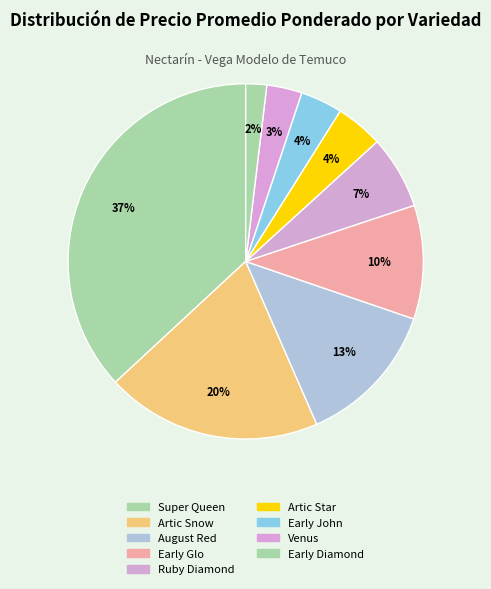

To the nearest percent, what portion does Early Glo represent?

10%